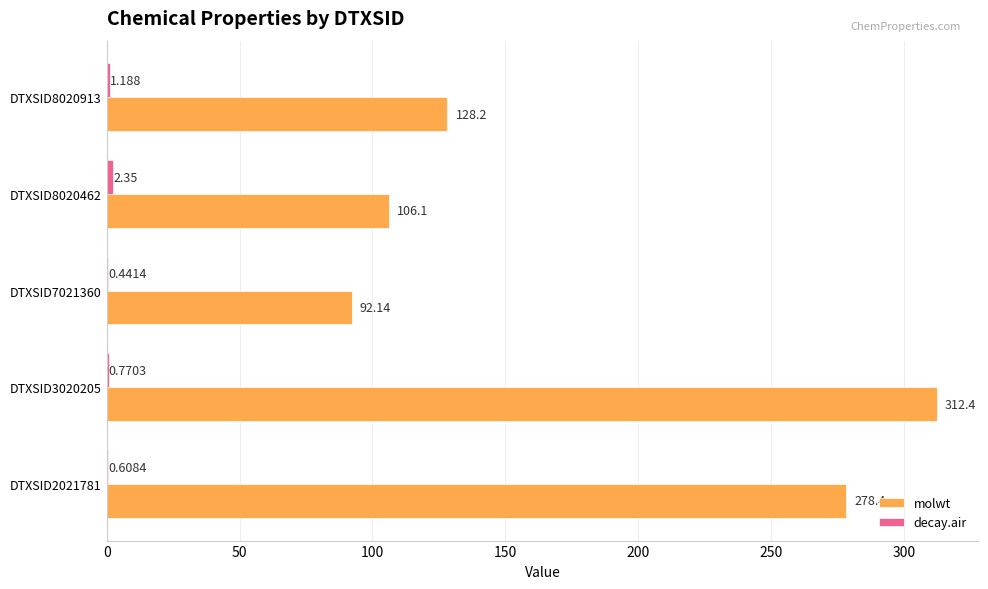

Which series changed the most between DTXSID8020462 and DTXSID8020913?

molwt